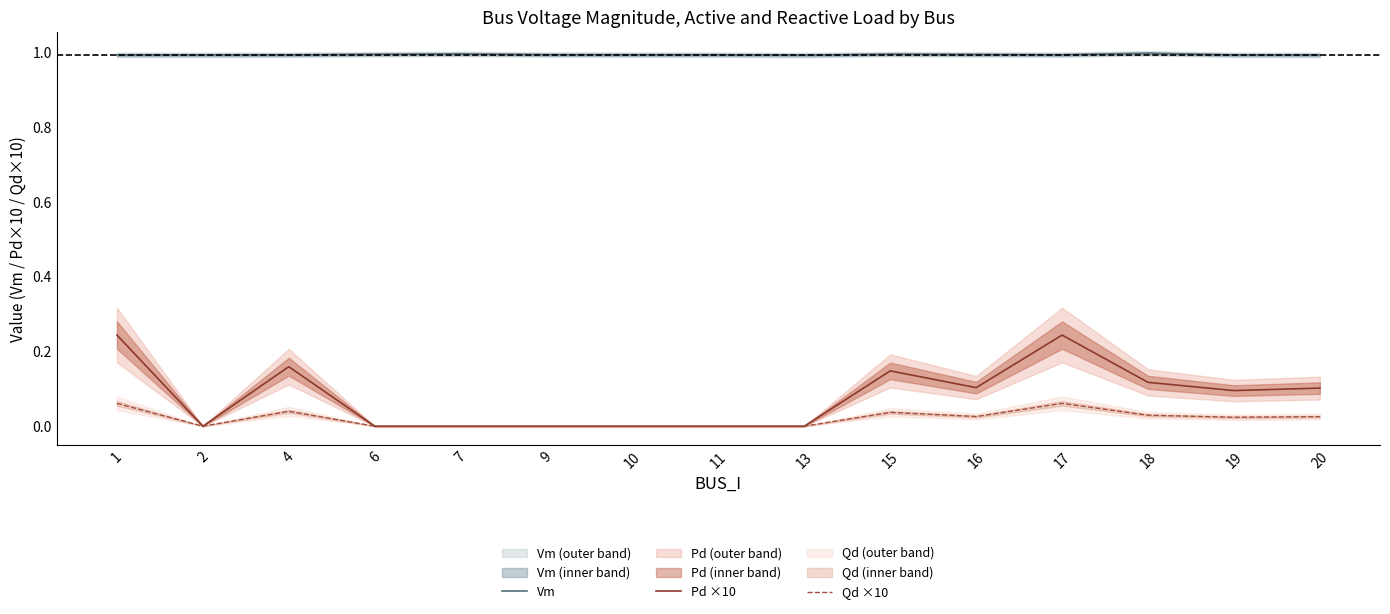

Which series changed the most between 16 and 18?

Pd ×10